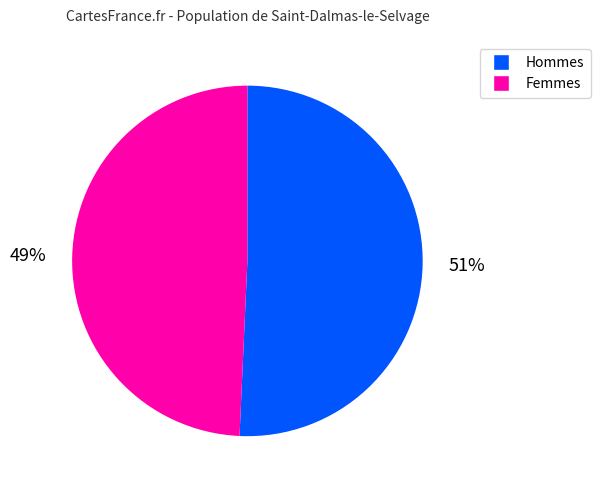

Is there any slice that represents more than half of the pie?

Yes